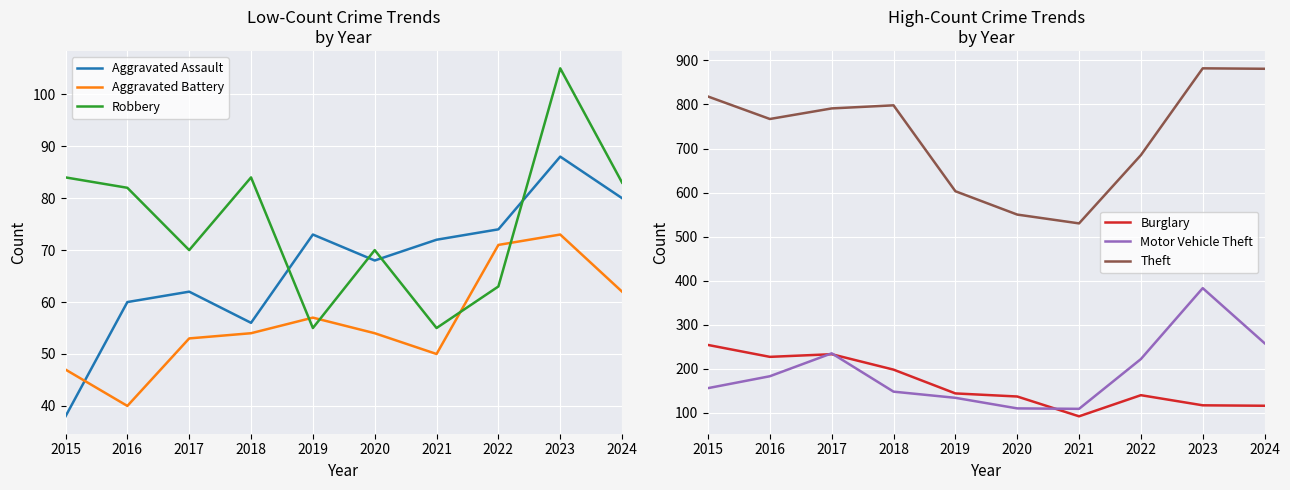

List the labels in order of Motor Vehicle Theft value, largest first.

2023, 2024, 2017, 2022, 2016, 2015, 2018, 2019, 2020, 2021